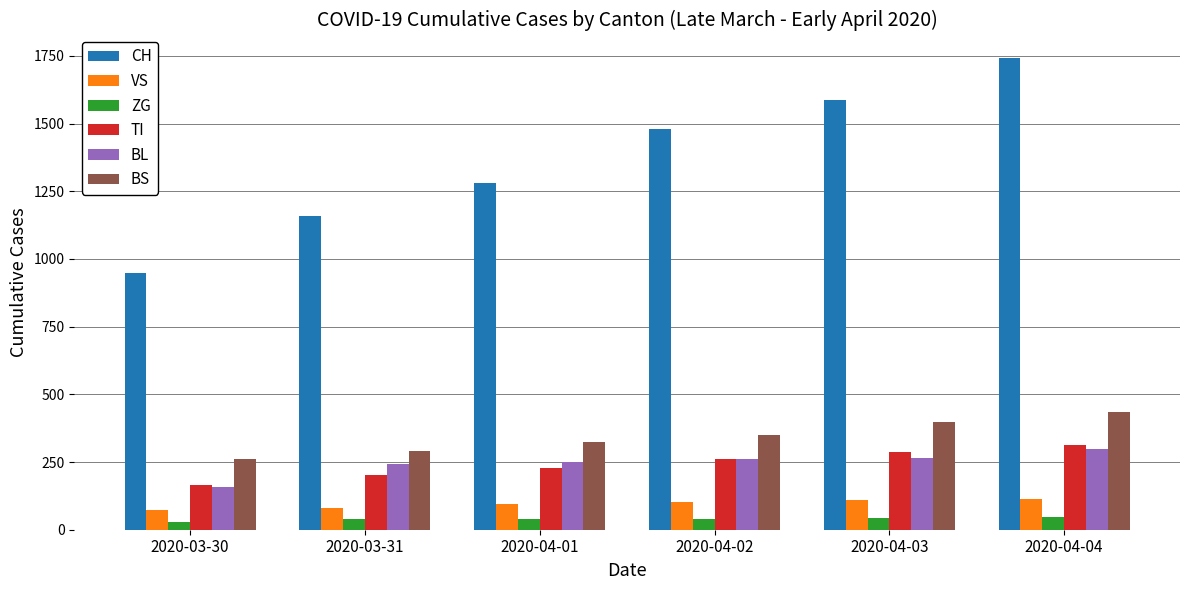

The value of TI at 2020-04-03 is 287. True or false?

True